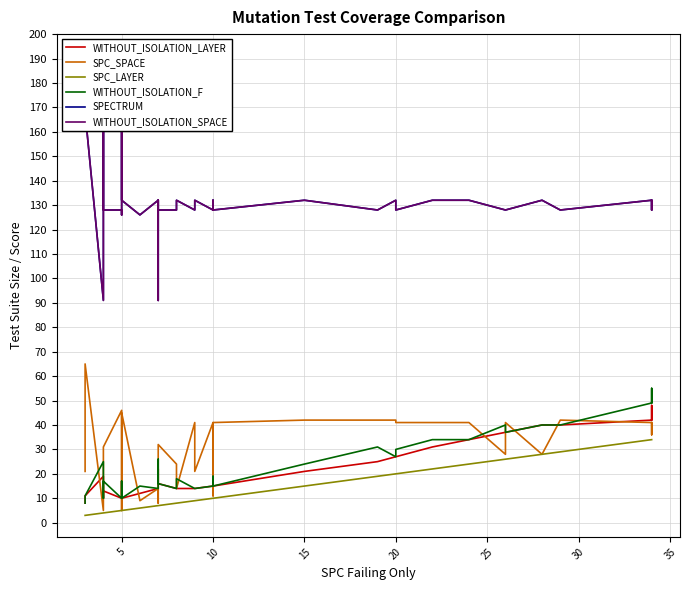

How many data points in SPC_SPACE are above 40?

19